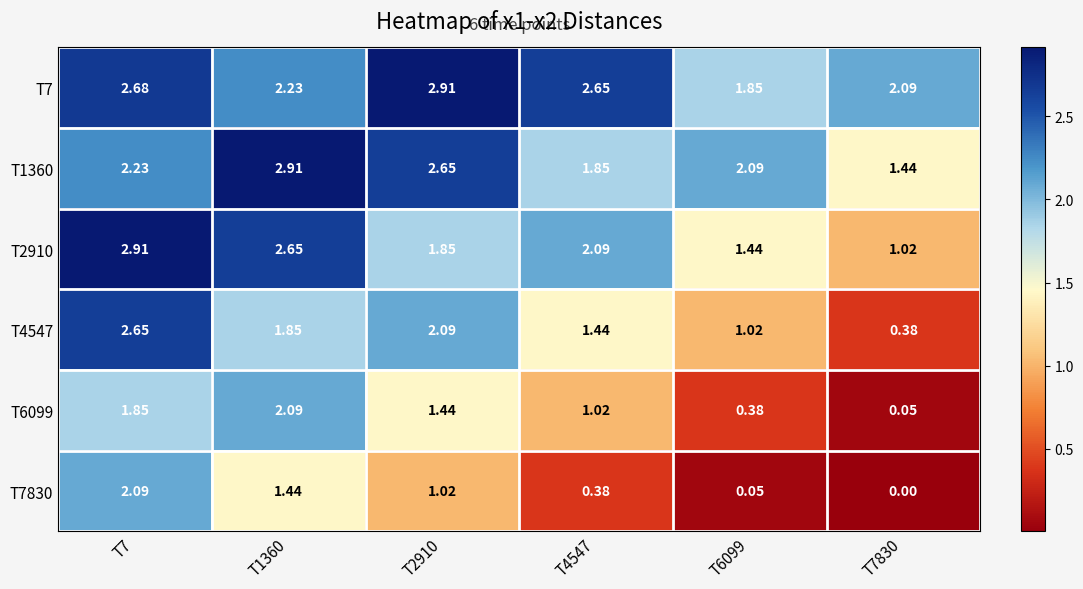

At how many categories does at least one series exceed 1?

6